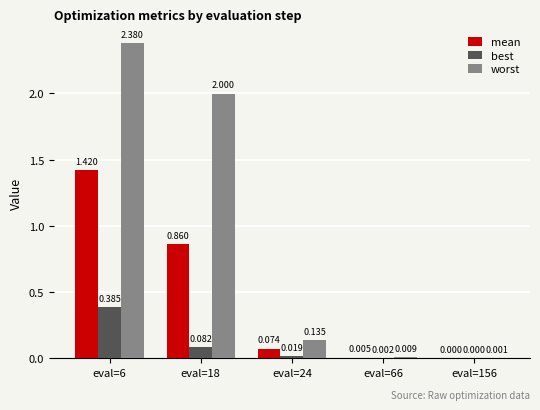

Which series has the largest total across all categories?

worst